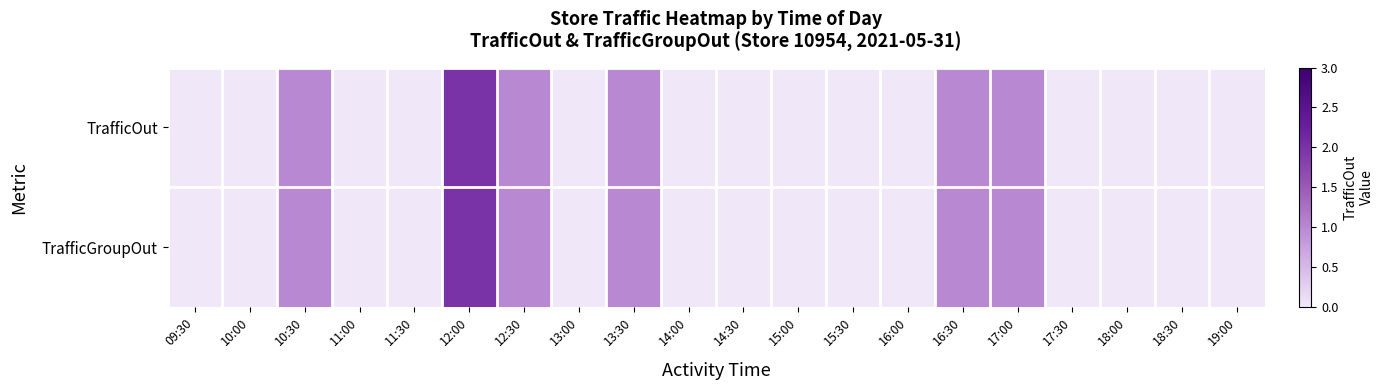

Reading left to right, what are all the values shown in this chart?

TrafficOut: 09:30=0	10:00=0	10:30=1	11:00=0	11:30=0	12:00=2	12:30=1	13:00=0	13:30=1	14:00=0	14:30=0	15:00=0	15:30=0	16:00=0	16:30=1	17:00=1	17:30=0	18:00=0	18:30=0	19:00=0
TrafficGroupOut: 09:30=0	10:00=0	10:30=1	11:00=0	11:30=0	12:00=2	12:30=1	13:00=0	13:30=1	14:00=0	14:30=0	15:00=0	15:30=0	16:00=0	16:30=1	17:00=1	17:30=0	18:00=0	18:30=0	19:00=0